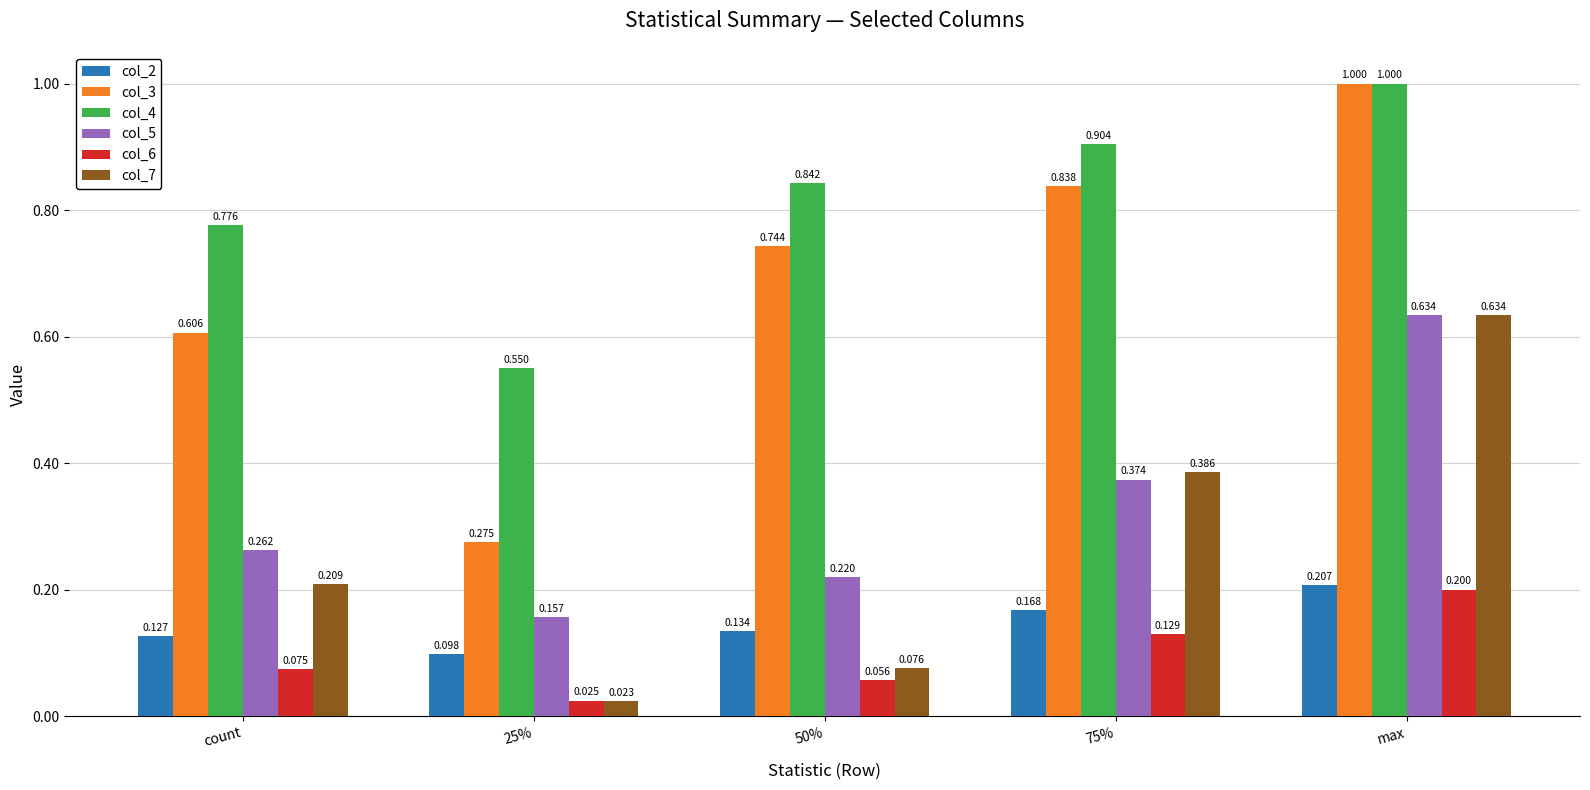

How many series are shown in this chart?

6